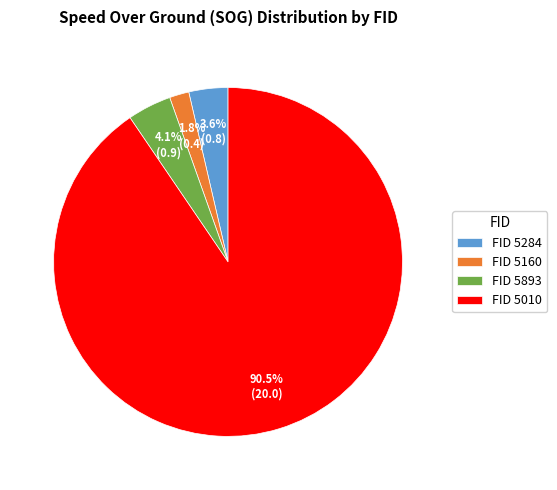

Count the number of slices in the pie.

4